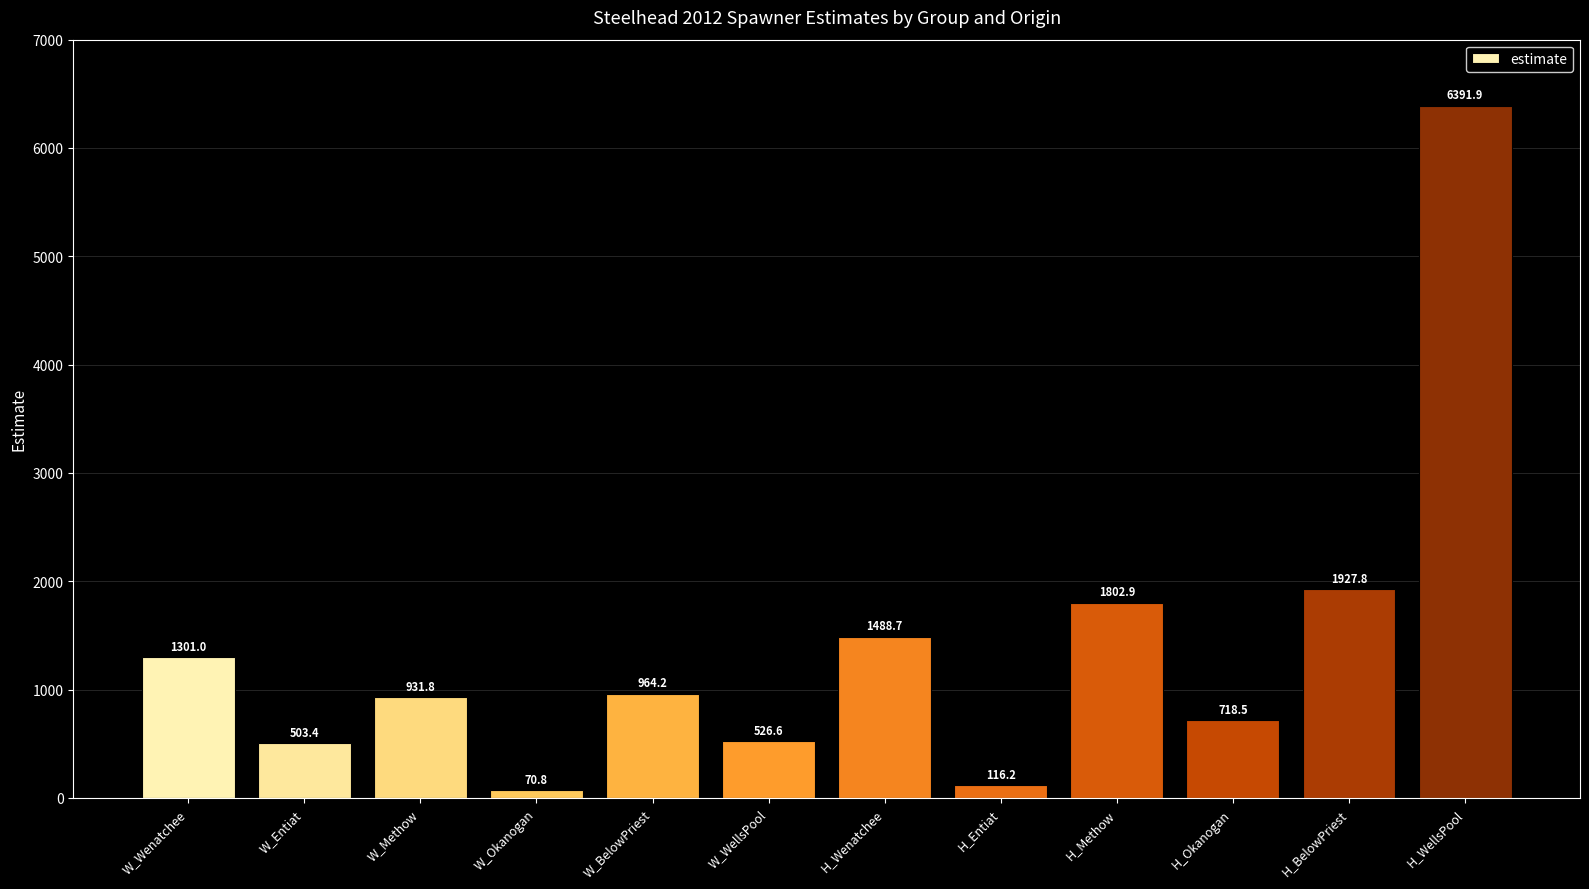

Rank the categories by value from lowest to highest.

W_Okanogan, H_Entiat, W_Entiat, W_WellsPool, H_Okanogan, W_Methow, W_BelowPriest, W_Wenatchee, H_Wenatchee, H_Methow, H_BelowPriest, H_WellsPool